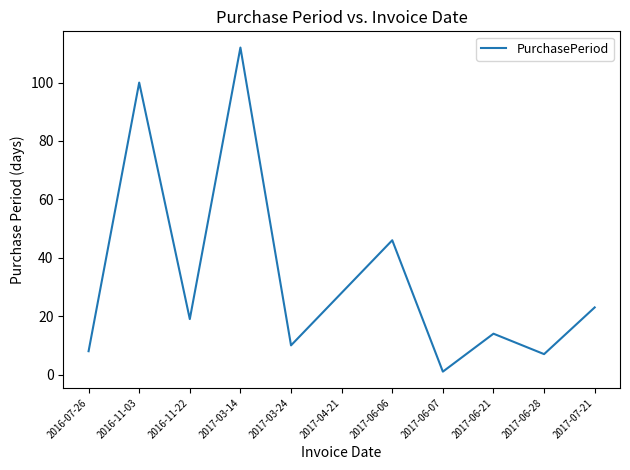

Is this an area chart (filled region under the line)?

No